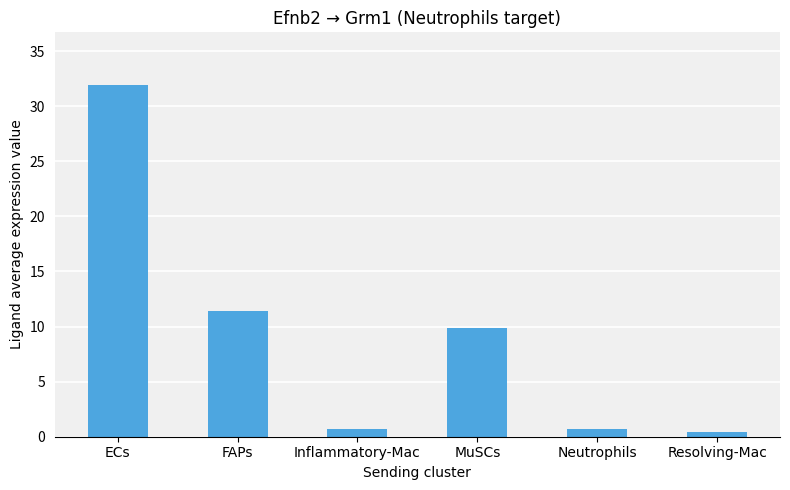

What position from the right is Resolving-Mac?

1